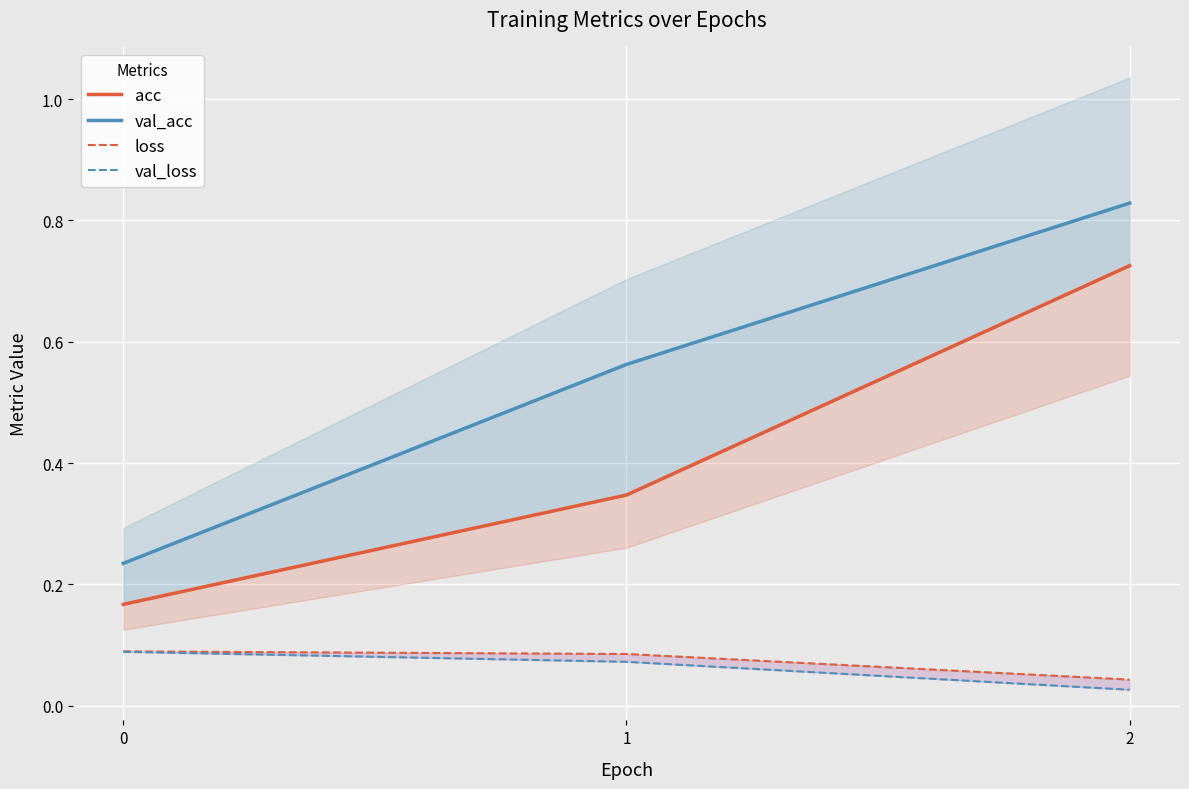

Which series changed the most between 1 and 2?

acc